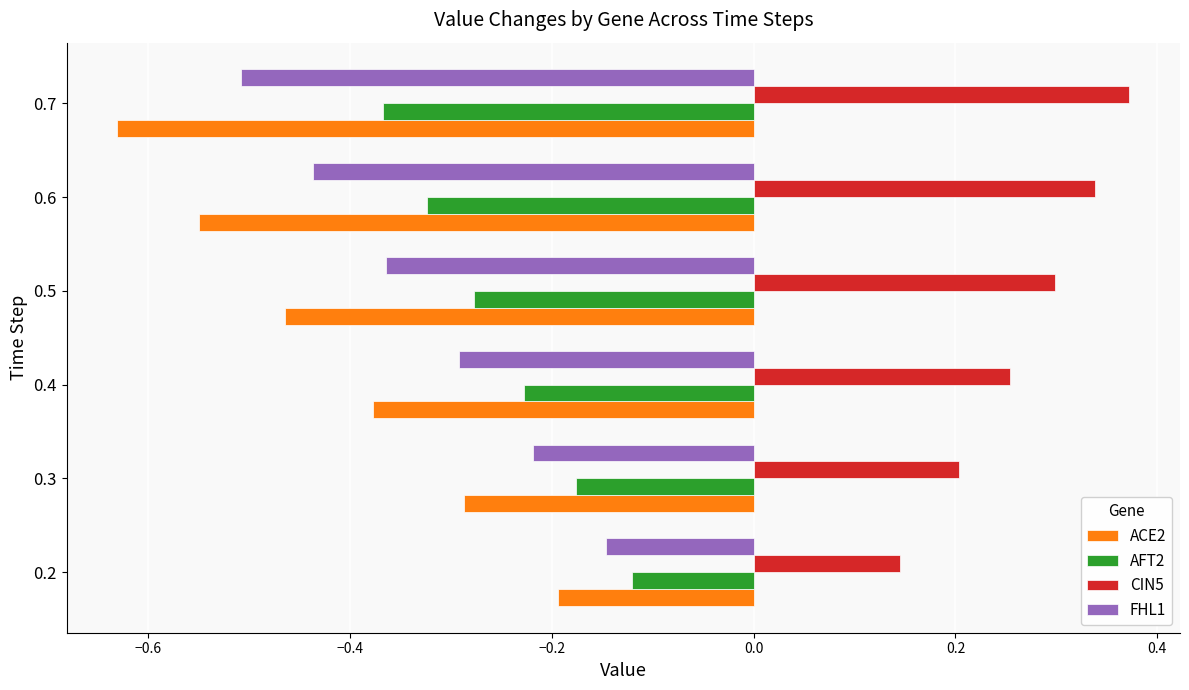

The value of ACE2 at 0.2 is -0.2. True or false?

True